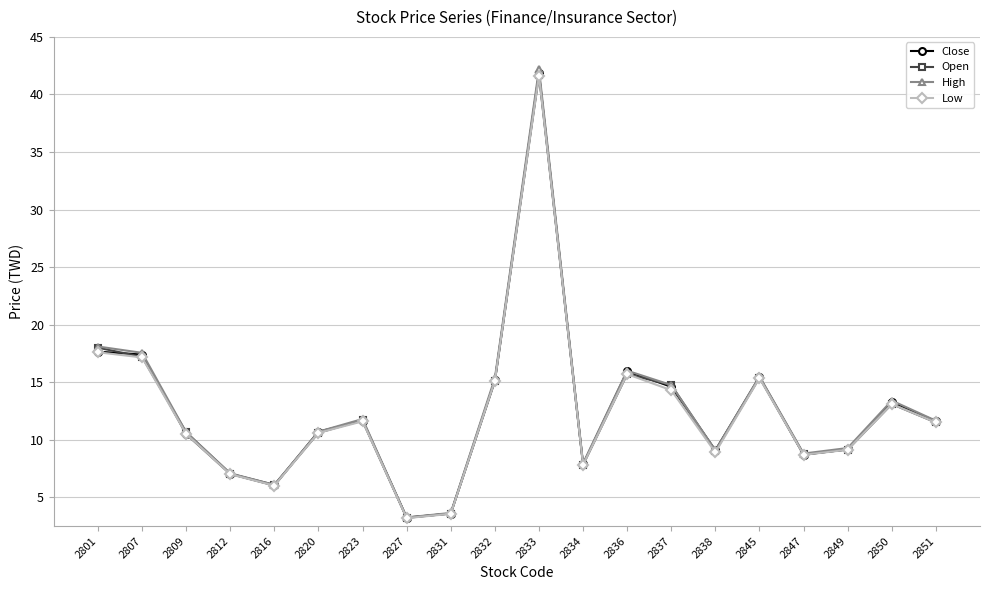

What is the value of the Low point at the 7th from the left?

11.6